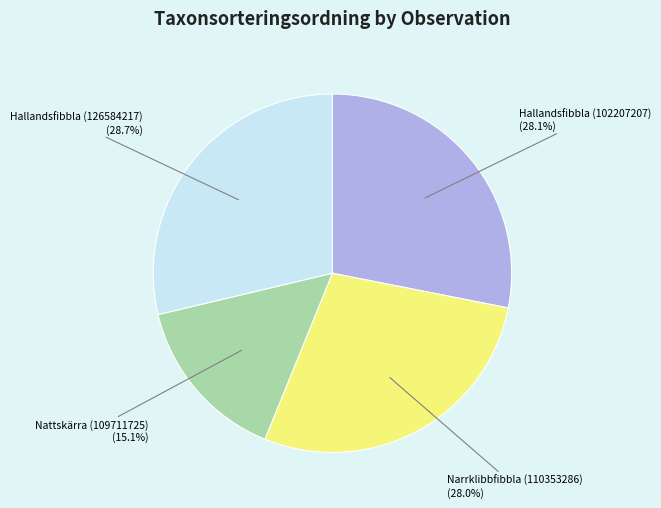

To the nearest percent, what is the difference between the largest and smallest slice percentages?

14%